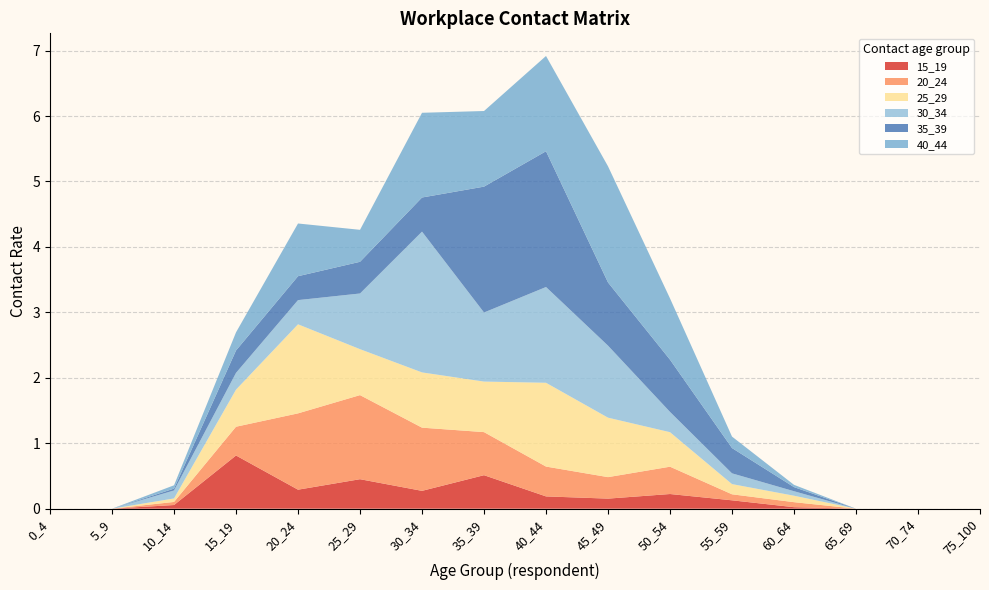

Reading right to left, extract all data points from this chart.

15_19: 75_100=0.0	70_74=0.0	65_69=0.0	60_64=0.0	55_59=0.1	50_54=0.2	45_49=0.2	40_44=0.2	35_39=0.5	30_34=0.3	25_29=0.5	20_24=0.3	15_19=0.8	10_14=0.1	5_9=0.0	0_4=0.0
20_24: 75_100=0.0	70_74=0.0	65_69=0.0	60_64=0.1	55_59=0.1	50_54=0.4	45_49=0.3	40_44=0.5	35_39=0.7	30_34=1.0	25_29=1.3	20_24=1.2	15_19=0.4	10_14=0.0	5_9=0.0	0_4=0.0
25_29: 75_100=0.0	70_74=0.0	65_69=0.0	60_64=0.1	55_59=0.2	50_54=0.5	45_49=0.9	40_44=1.3	35_39=0.8	30_34=0.8	25_29=0.7	20_24=1.4	15_19=0.6	10_14=0.1	5_9=0.0	0_4=0.0
30_34: 75_100=0.0	70_74=0.0	65_69=0.0	60_64=0.1	55_59=0.2	50_54=0.3	45_49=1.1	40_44=1.5	35_39=1.1	30_34=2.2	25_29=0.9	20_24=0.4	15_19=0.3	10_14=0.1	5_9=0.0	0_4=0.0
35_39: 75_100=0.0	70_74=0.0	65_69=0.0	60_64=0.1	55_59=0.4	50_54=0.8	45_49=1.0	40_44=2.1	35_39=1.9	30_34=0.5	25_29=0.5	20_24=0.4	15_19=0.3	10_14=0.0	5_9=0.0	0_4=0.0
40_44: 75_100=0.0	70_74=0.0	65_69=0.0	60_64=0.0	55_59=0.2	50_54=0.9	45_49=1.8	40_44=1.5	35_39=1.2	30_34=1.3	25_29=0.5	20_24=0.8	15_19=0.3	10_14=0.1	5_9=0.0	0_4=0.0